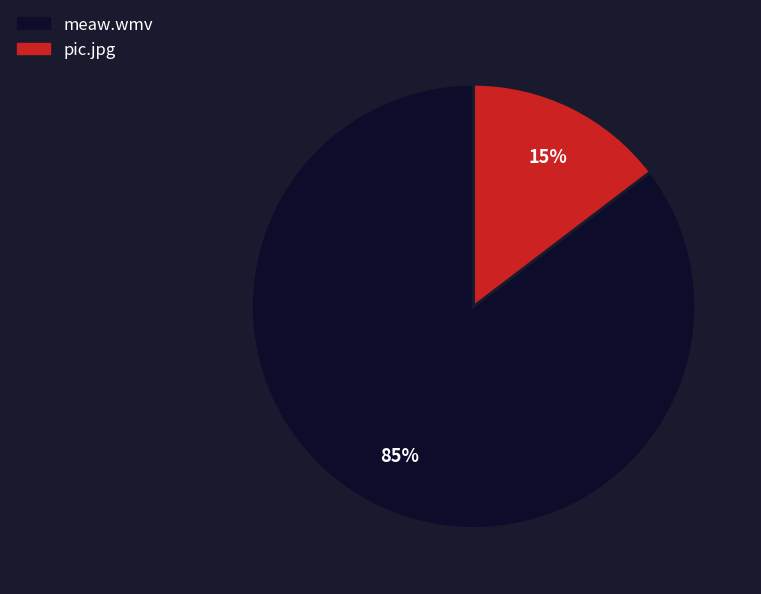

Is it true that pic.jpg is 24% of the pie?

False